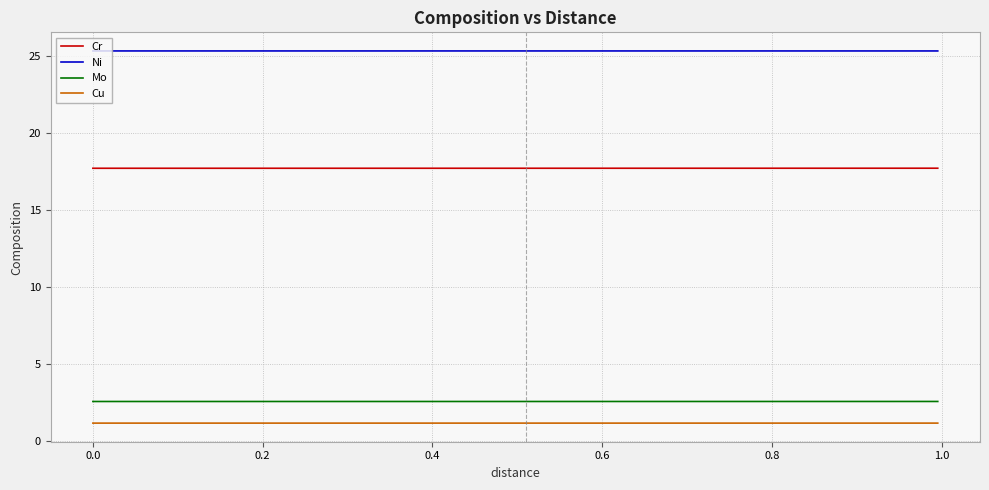

What is the minimum value shown in the chart?

1.2